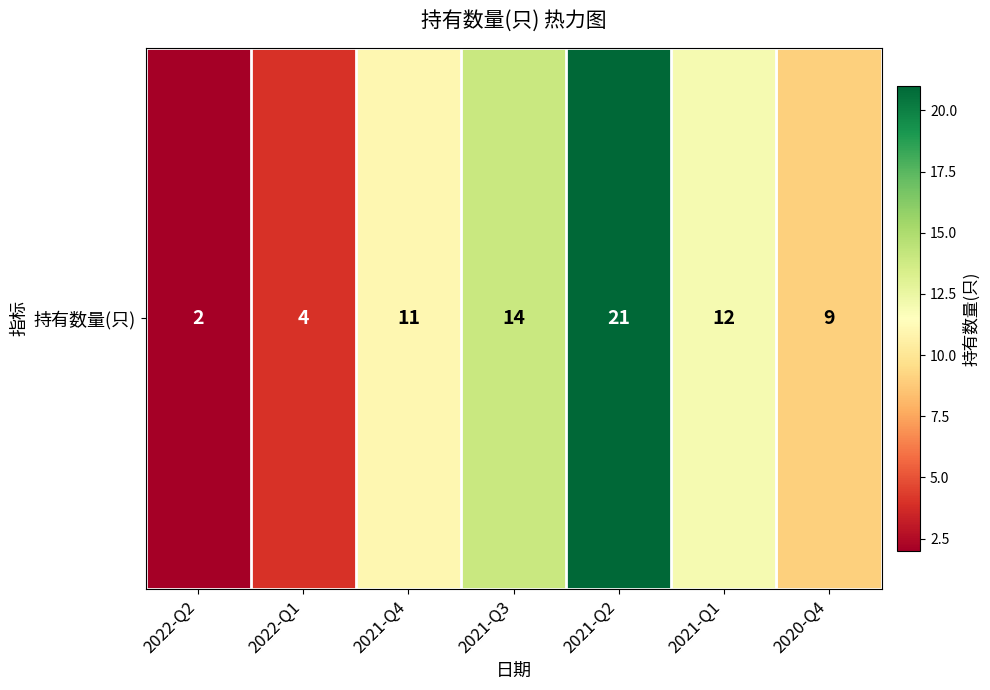

Rank the categories by value from highest to lowest.

2021-Q2, 2021-Q3, 2021-Q1, 2021-Q4, 2020-Q4, 2022-Q1, 2022-Q2